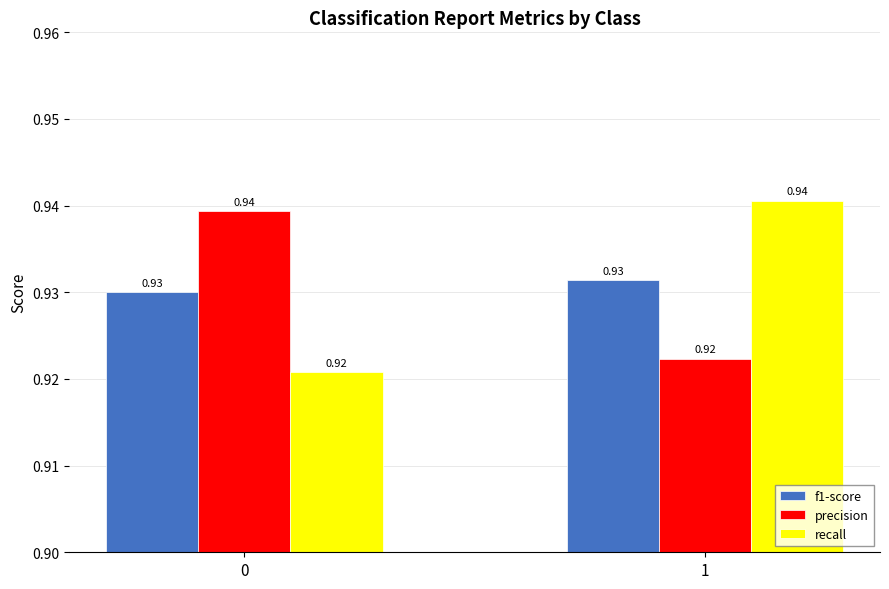

What is the total value across all series at 1?

2.8